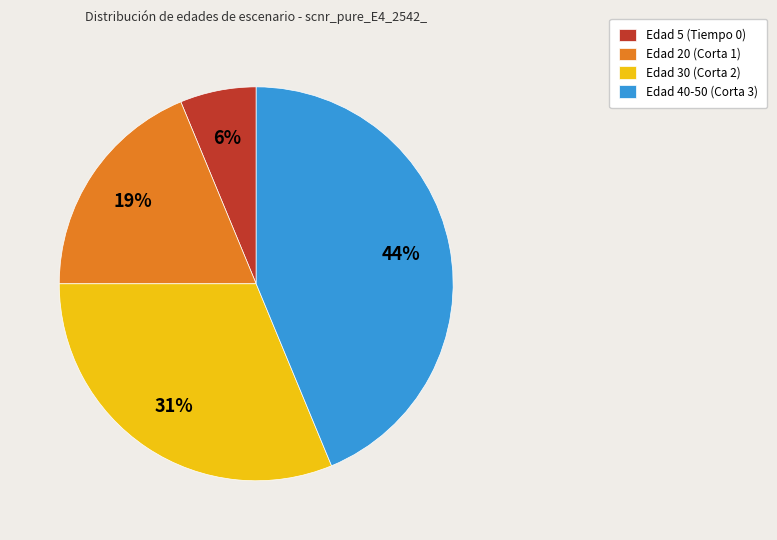

To the nearest percent, what is the average slice percentage?

25%